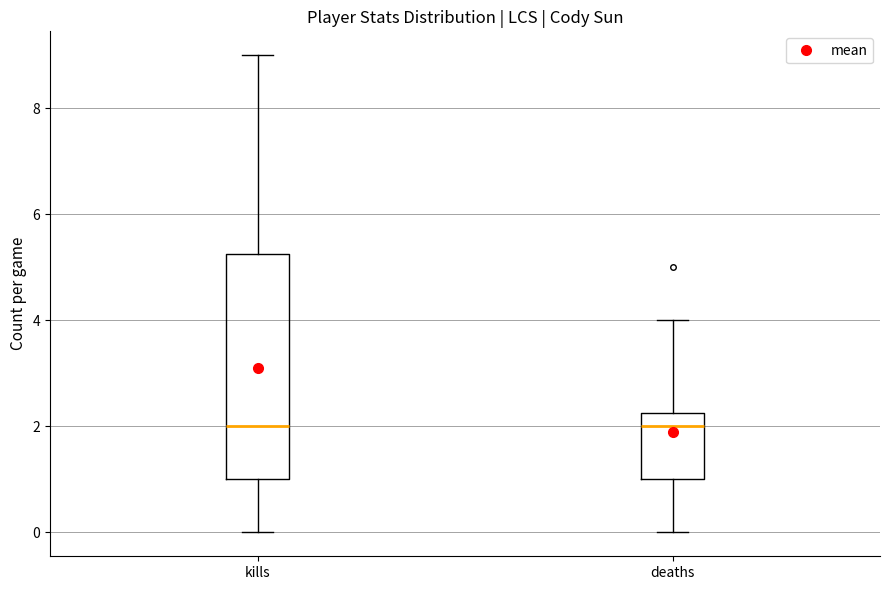

Reading left to right, read every box against the y-axis: the position of its median line, the range the box covers, and the ends of its whiskers. The values are not printed on the chart, so give them approximately, as read against the axis.

kills: median 2.0, box 1.0 to 5.2, whiskers 0.0 to 9.0
deaths: median 2.0, box 1.0 to 2.2, whiskers 0.0 to 4.0